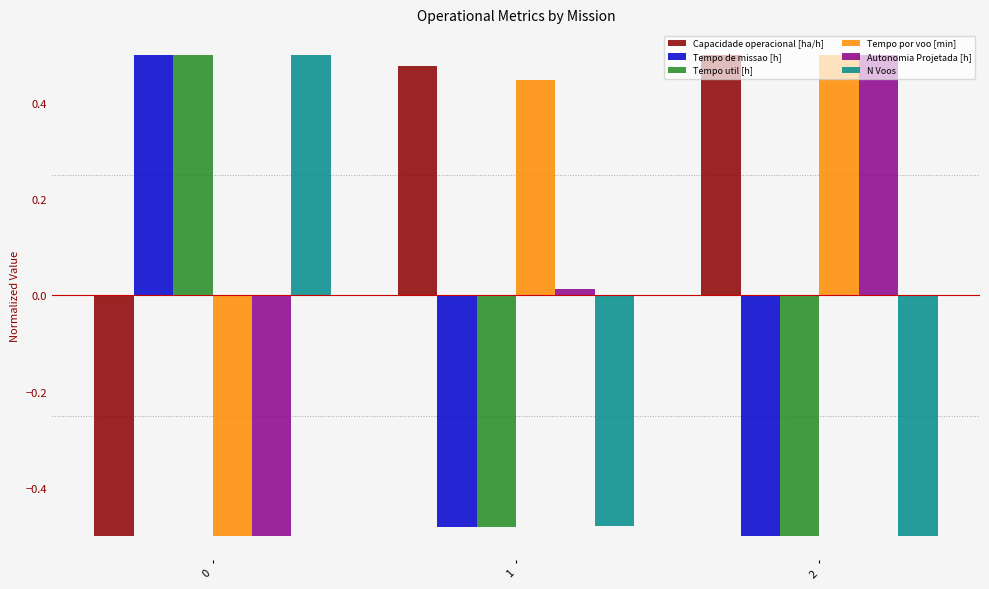

Where is Capacidade operacional [ha/h] nearest to the value 0?

1